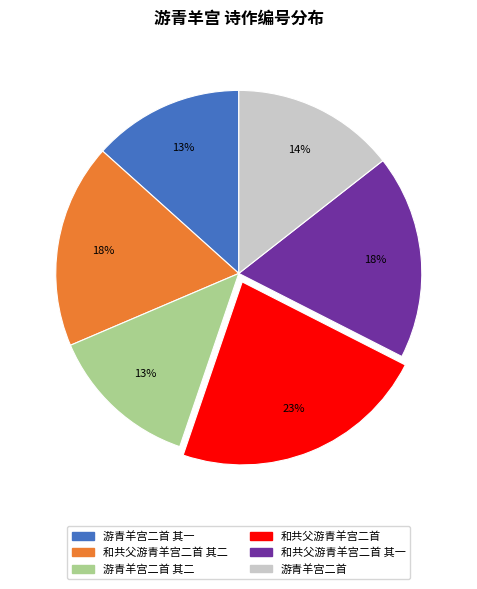

To the nearest percent, what portion does 和共父游青羊宫二首 其二 represent?

18%